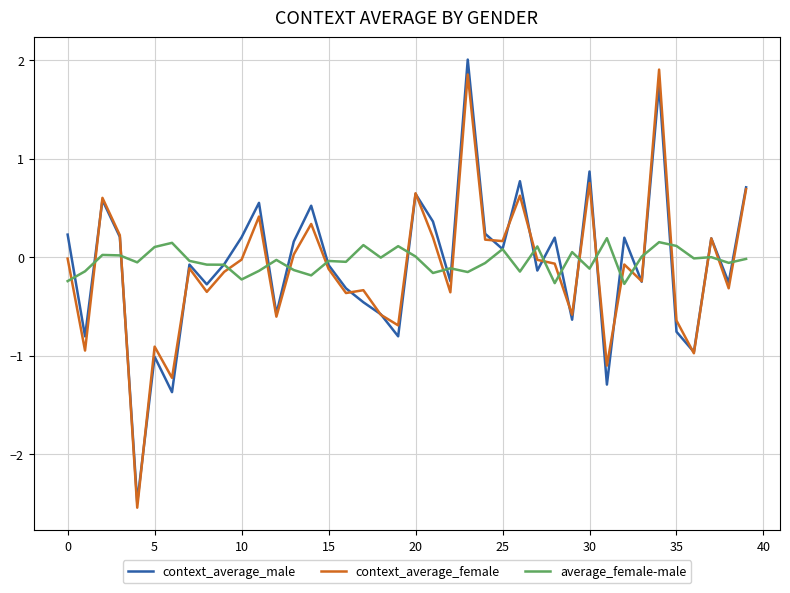

What is the highest value of the context_average_female series?

1.9